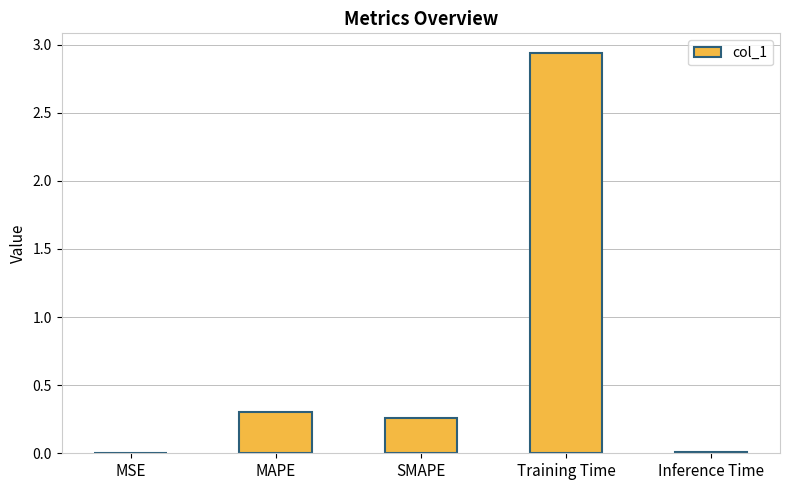

What is the sum of the values at Training Time and MAPE?

3.2